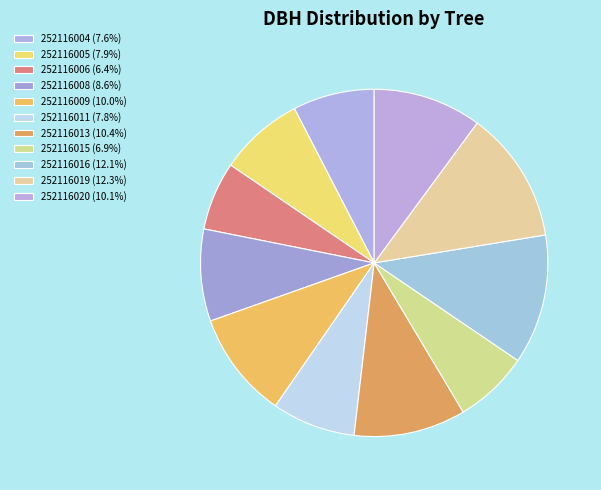

To the nearest percent, what is the difference between the 252116015 and 252116013 slice percentages?

3%